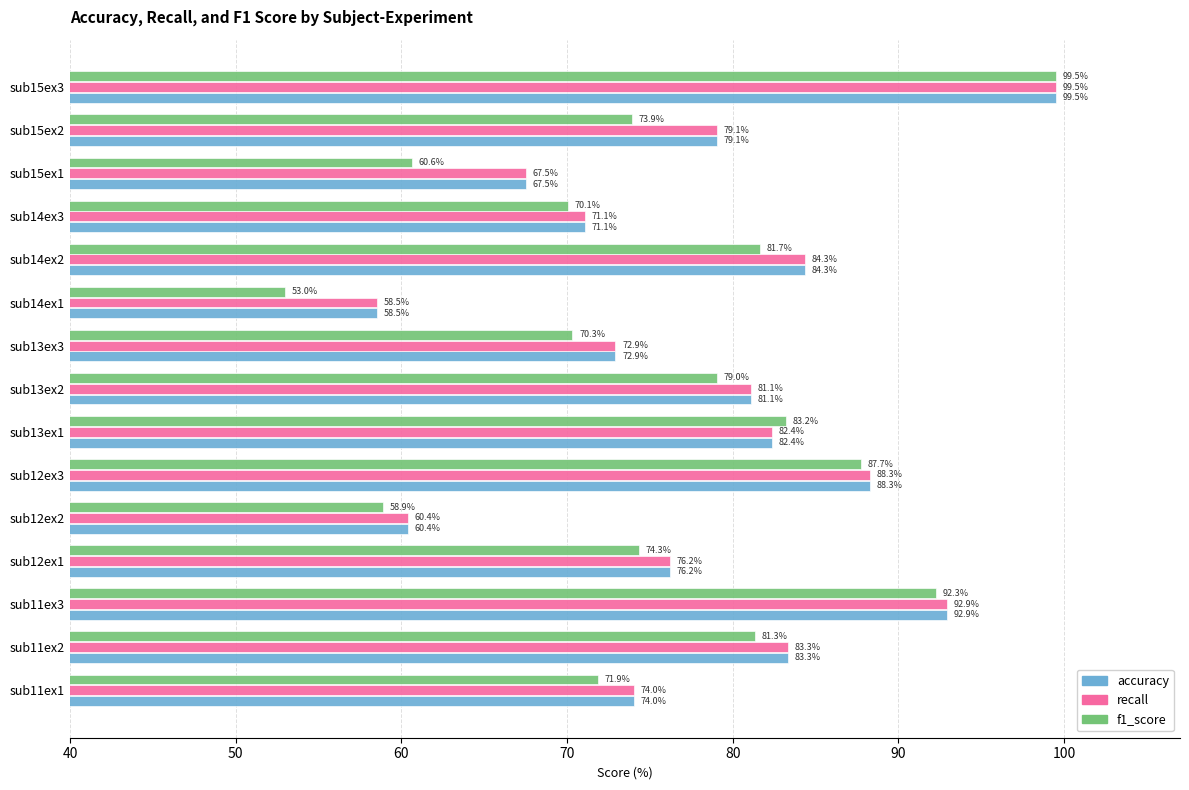

What is the sum of the f1_score values at sub14ex2 and sub12ex1?

156.0